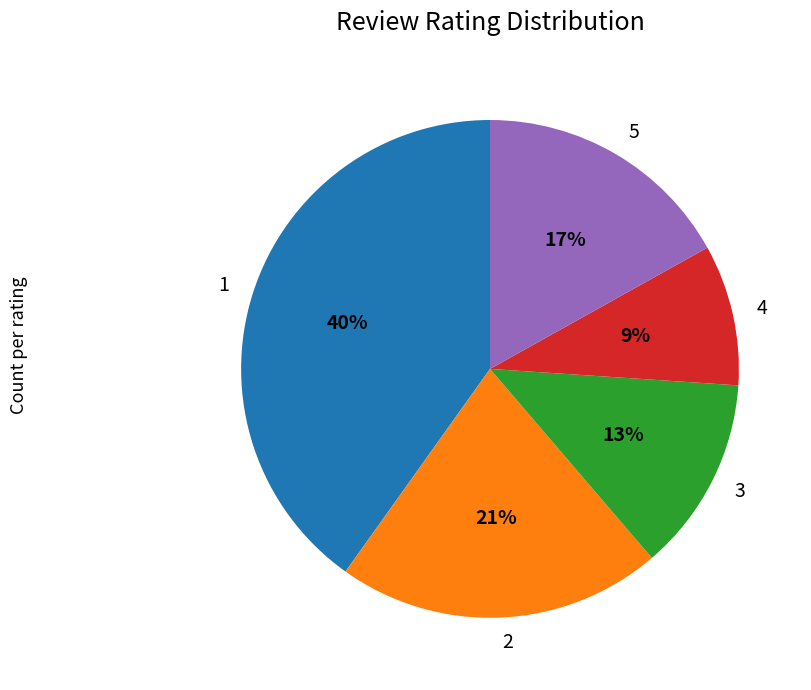

How many slices are in this pie chart?

5